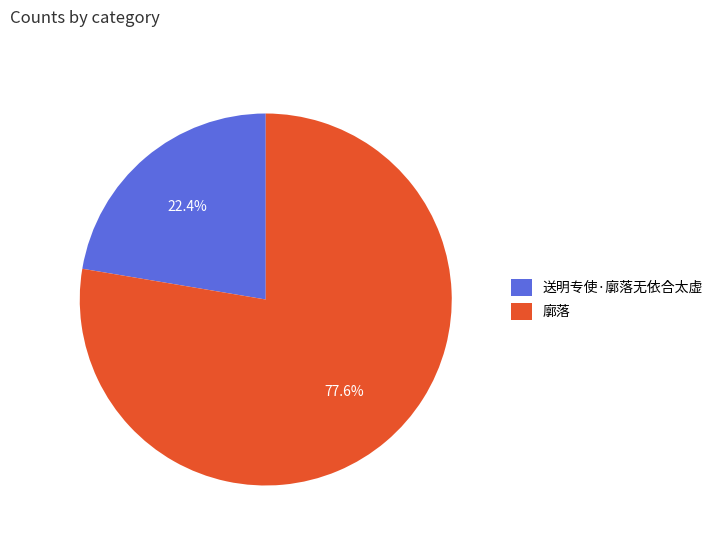

How many segments does this pie chart have?

2